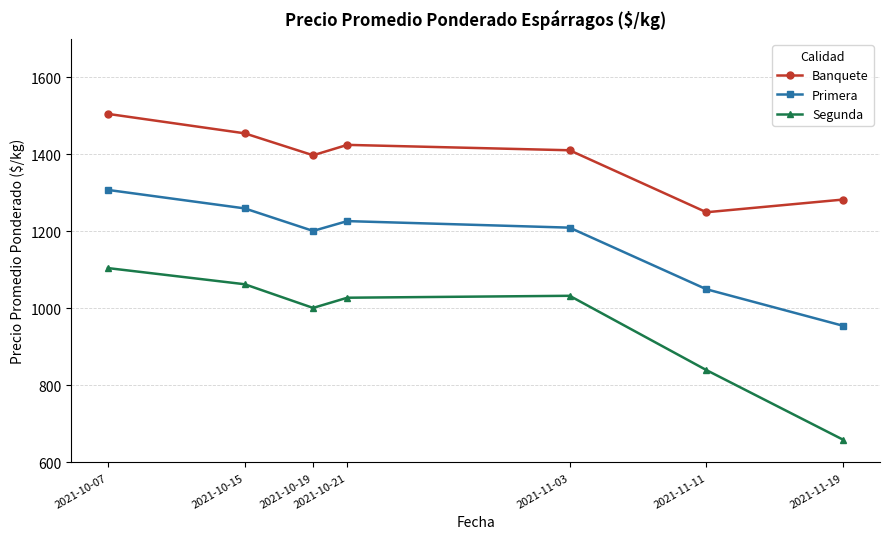

The Primera series shows 1260.0 at 2021-10-15. True or false?

True